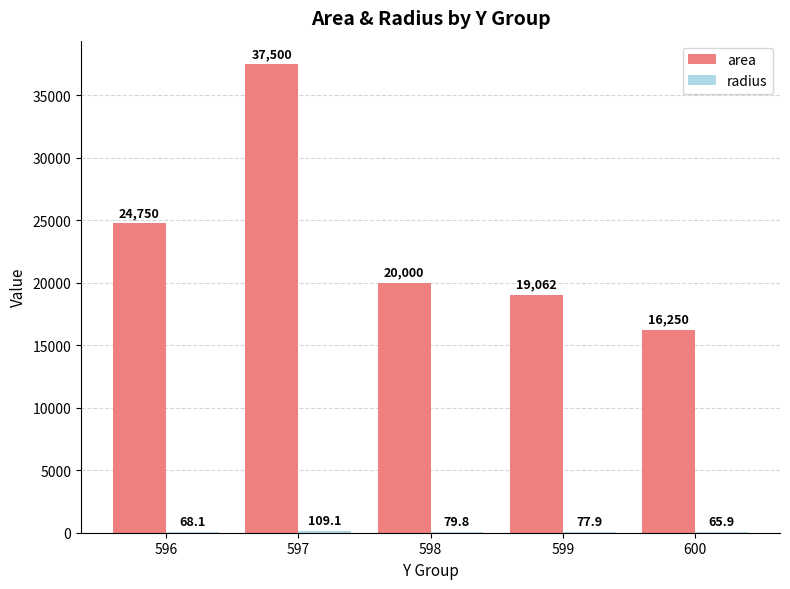

What value does the area series have at 600?

16250.0